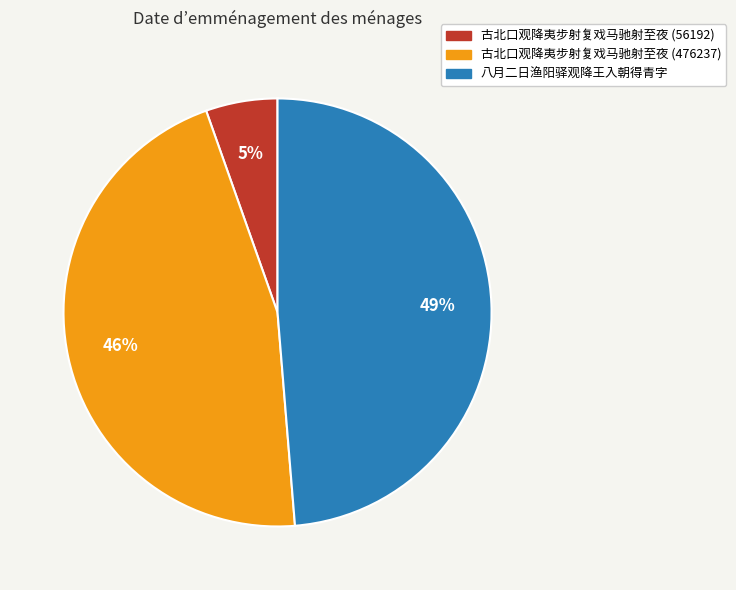

The 古北口观降夷步射复戏马驰射至夜 (476237) slice represents 46% of the pie. True or false?

True